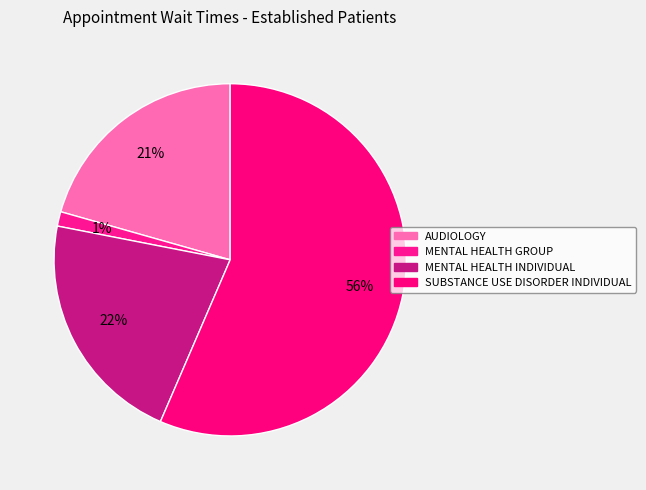

To the nearest percent, what portion does SUBSTANCE USE DISORDER INDIVIDUAL represent?

56%